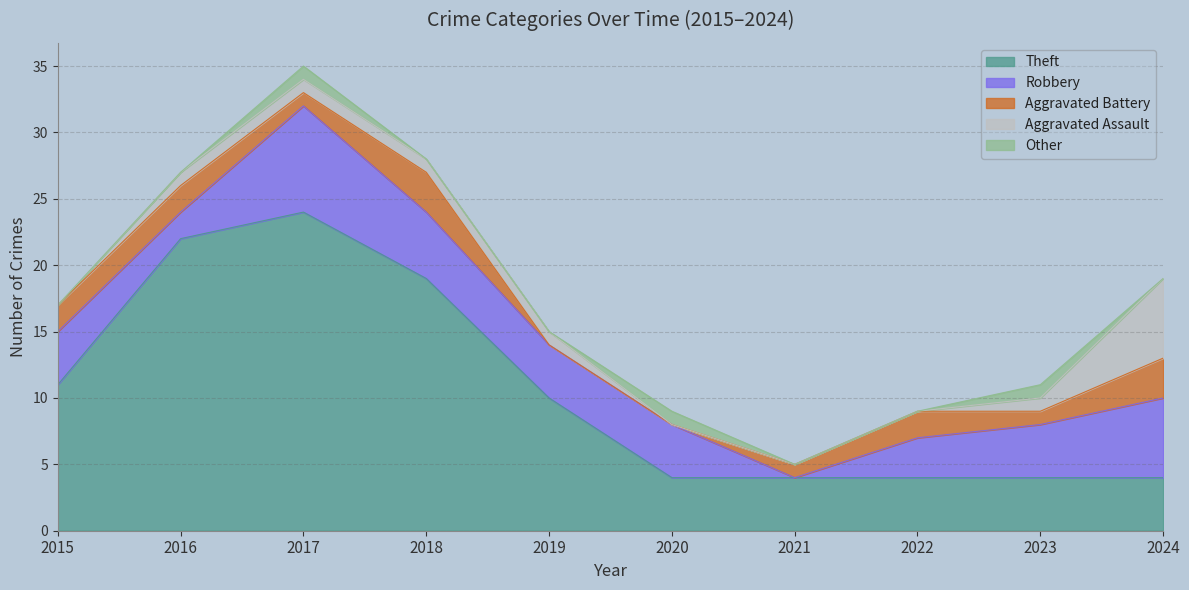

What are all the series names shown in the legend?

Theft, Robbery, Aggravated Battery, Aggravated Assault, Other